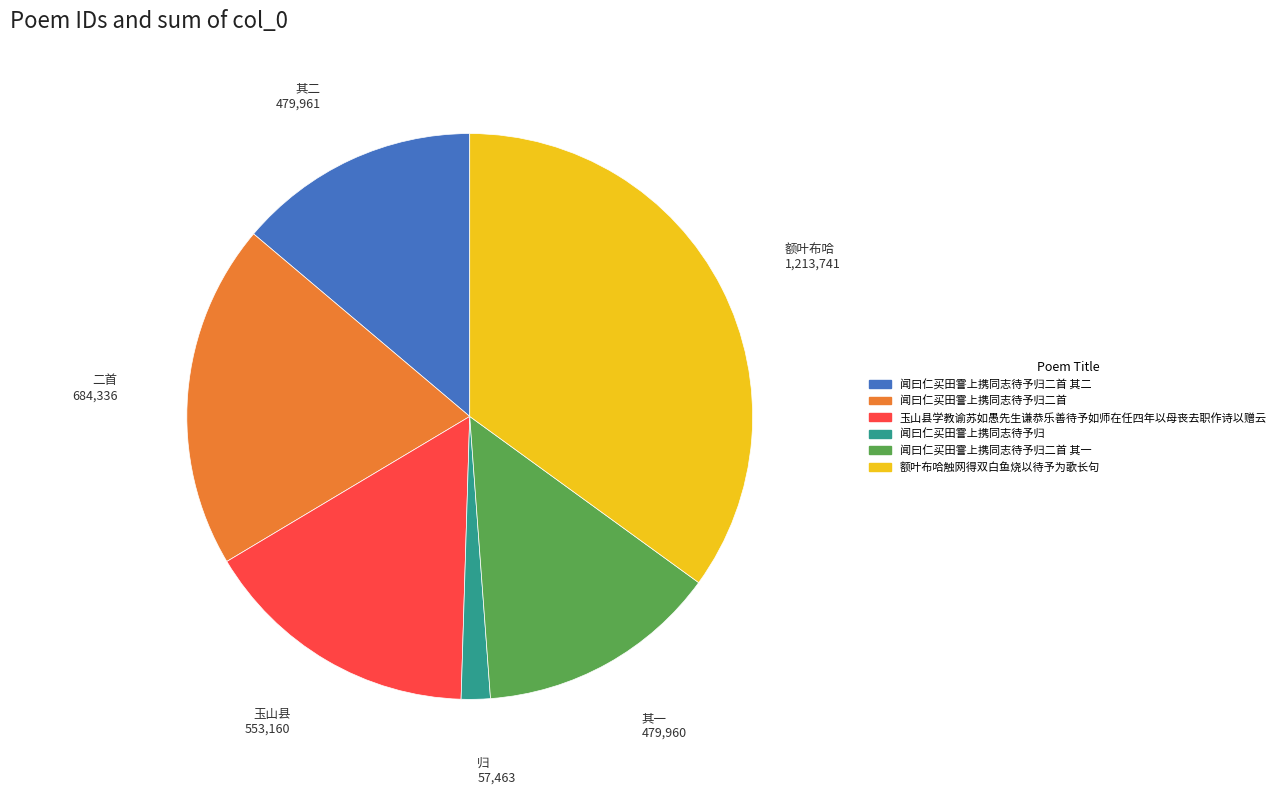

Is there any slice that represents more than half of the pie?

No